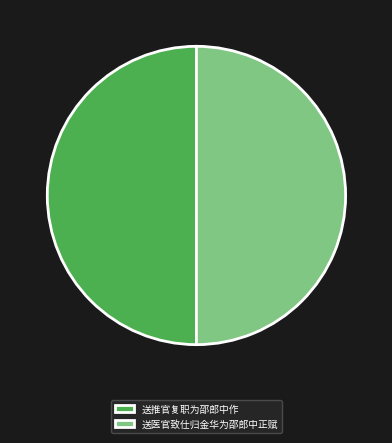

True or false: 送医官致仕归金华为邵郎中正赋 accounts for 39% of the total.

False